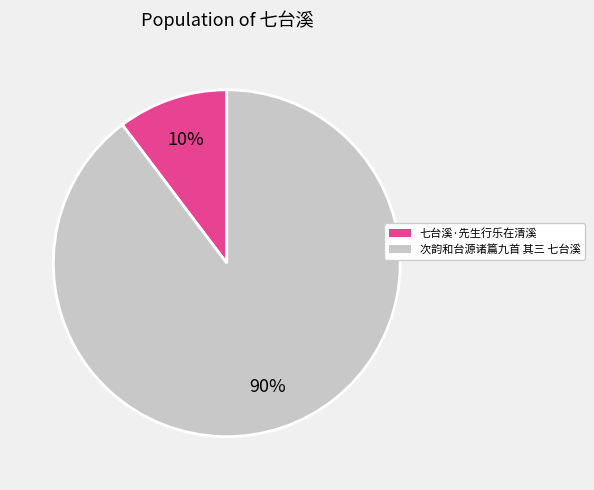

Is the sum of 七台溪·先生行乐在清溪 and 次韵和台源诸篇九首 其三 七台溪 greater than half?

Yes